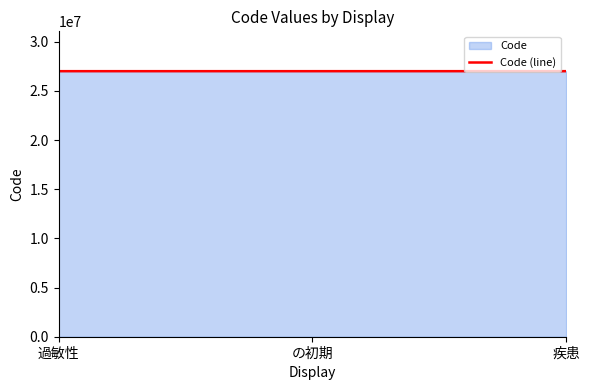

Does the chart have visible grid lines?

No